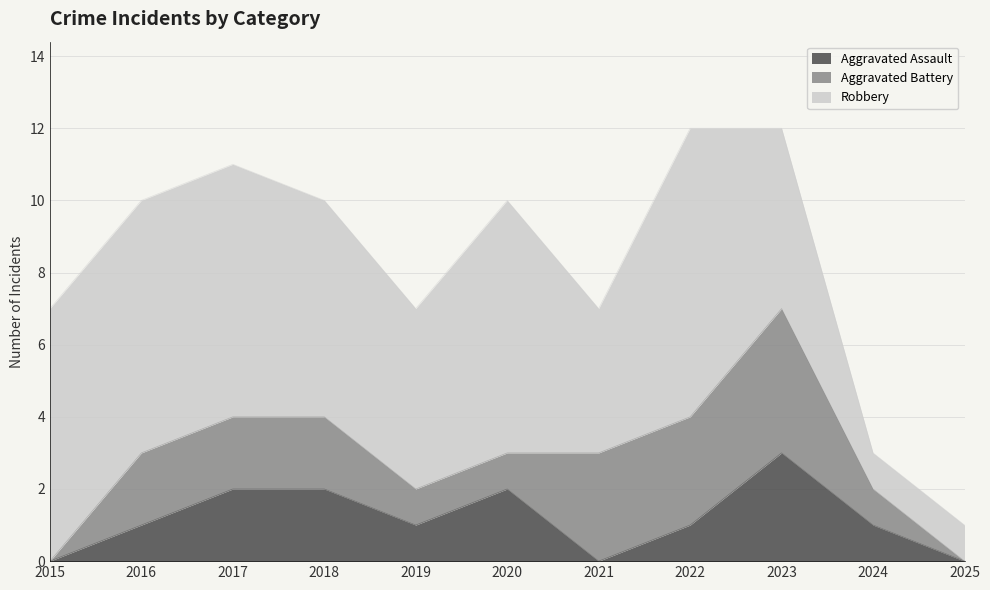

Rank the categories by Robbery value from lowest to highest.

2024, 2025, 2021, 2019, 2023, 2018, 2015, 2016, 2017, 2020, 2022